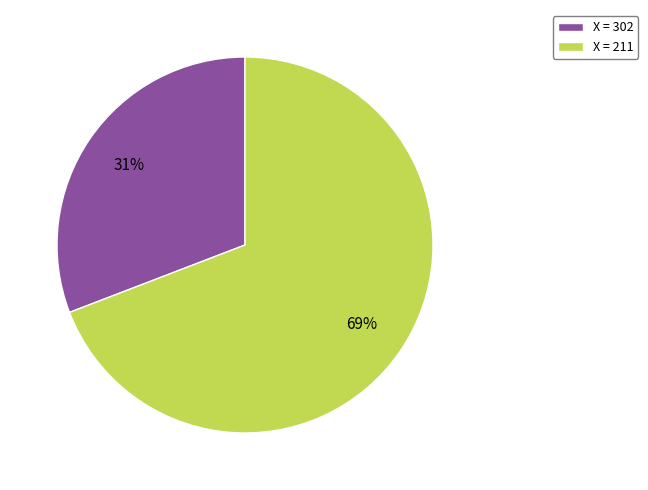

Which has a higher value, X = 302 or X = 211?

X = 211